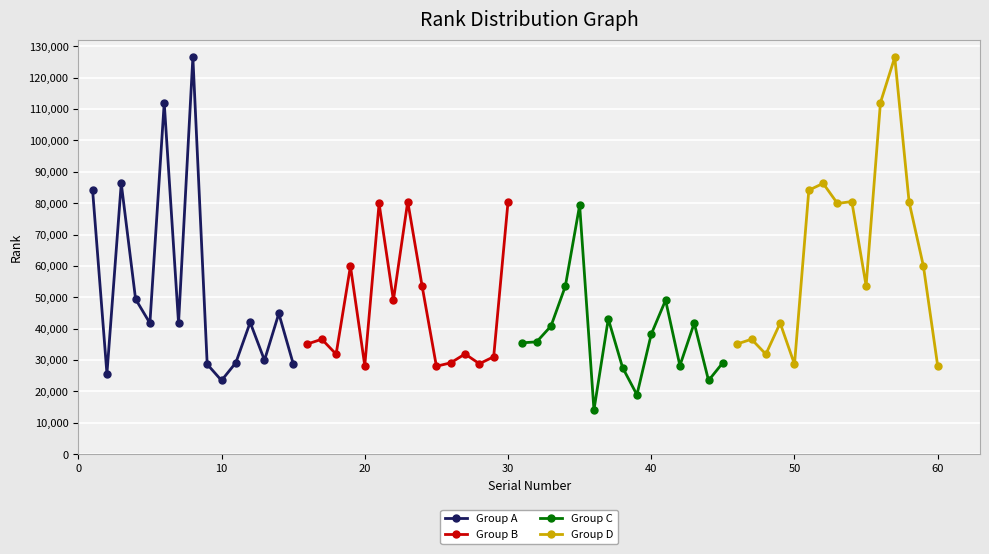

How many categories are shown in the chart?

15